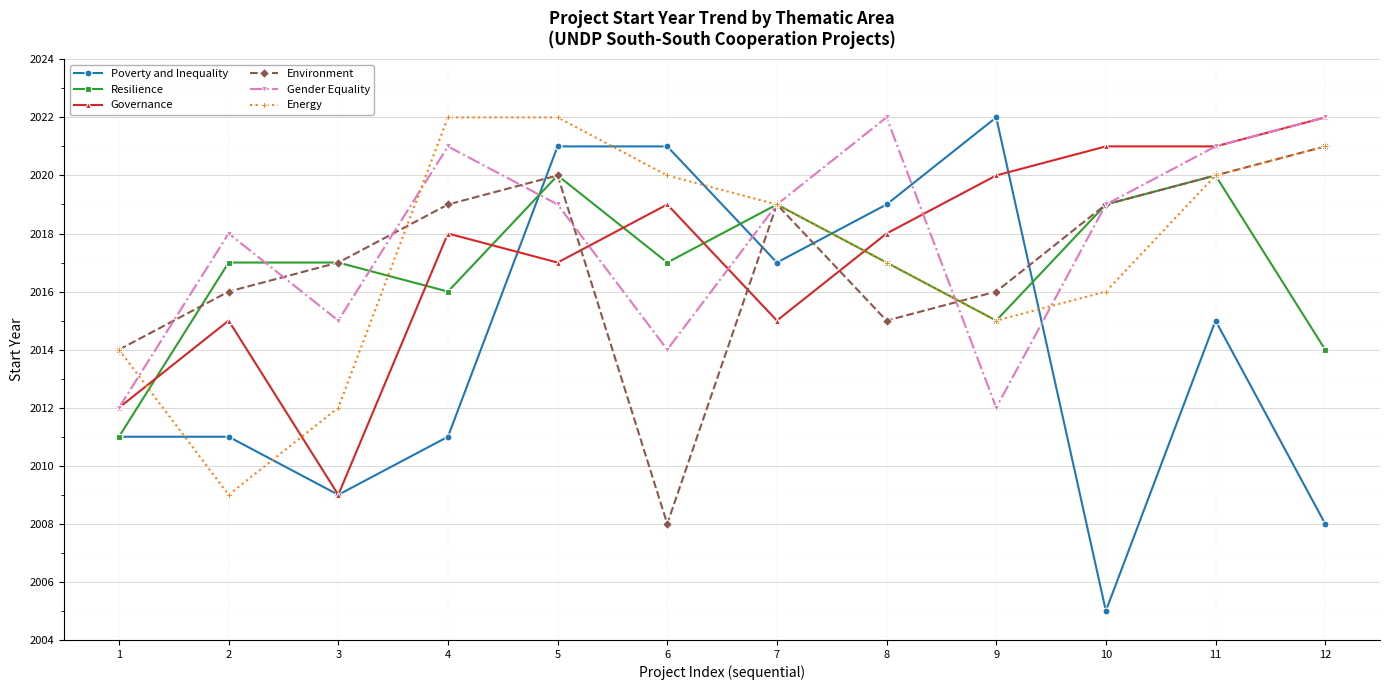

The Resilience series shows 2014 at 12. True or false?

True